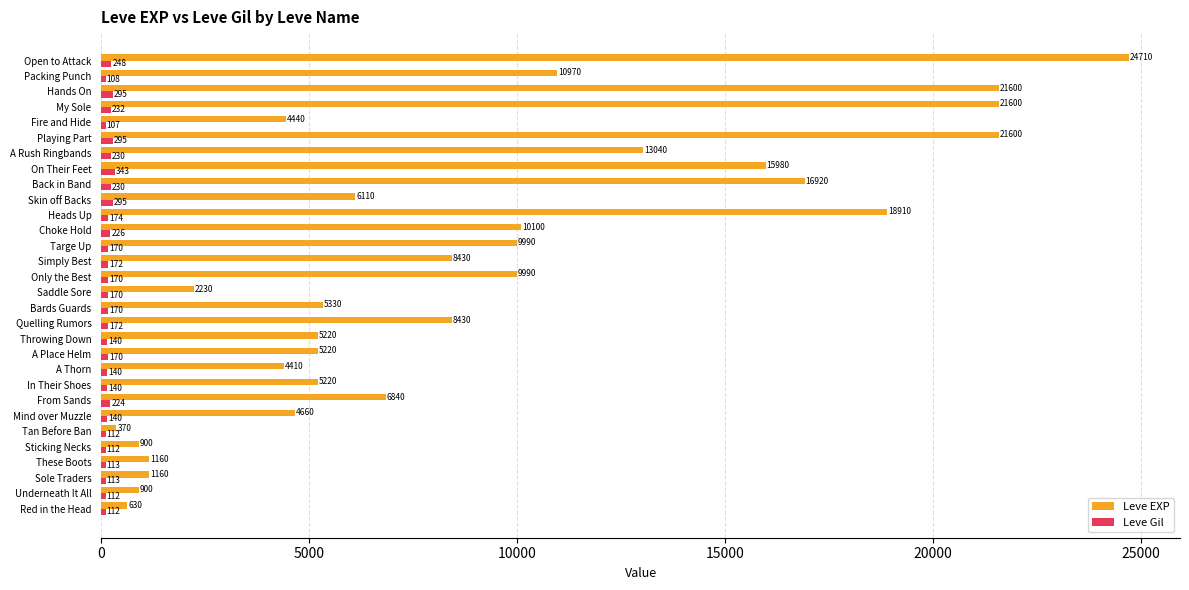

At which label is Leve Gil closest to 225?

From Sands